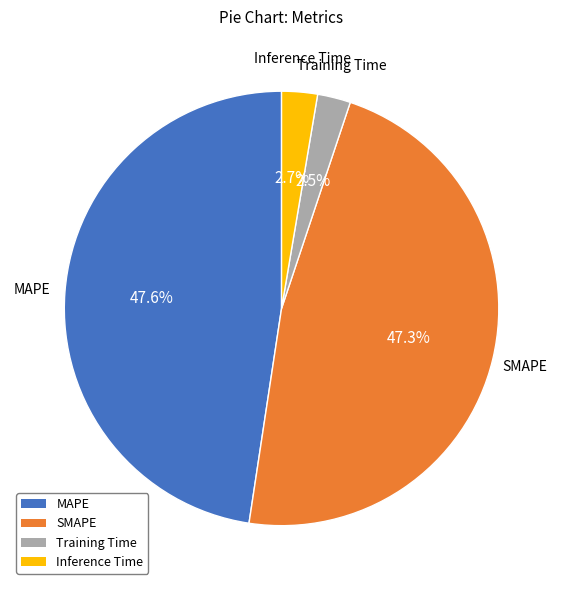

Is there a majority slice in this chart?

No